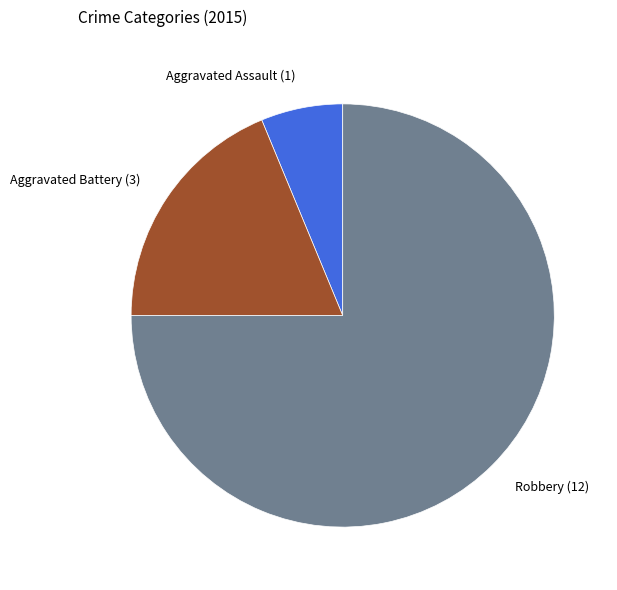

Is the sum of Robbery and Aggravated Assault greater than half?

Yes